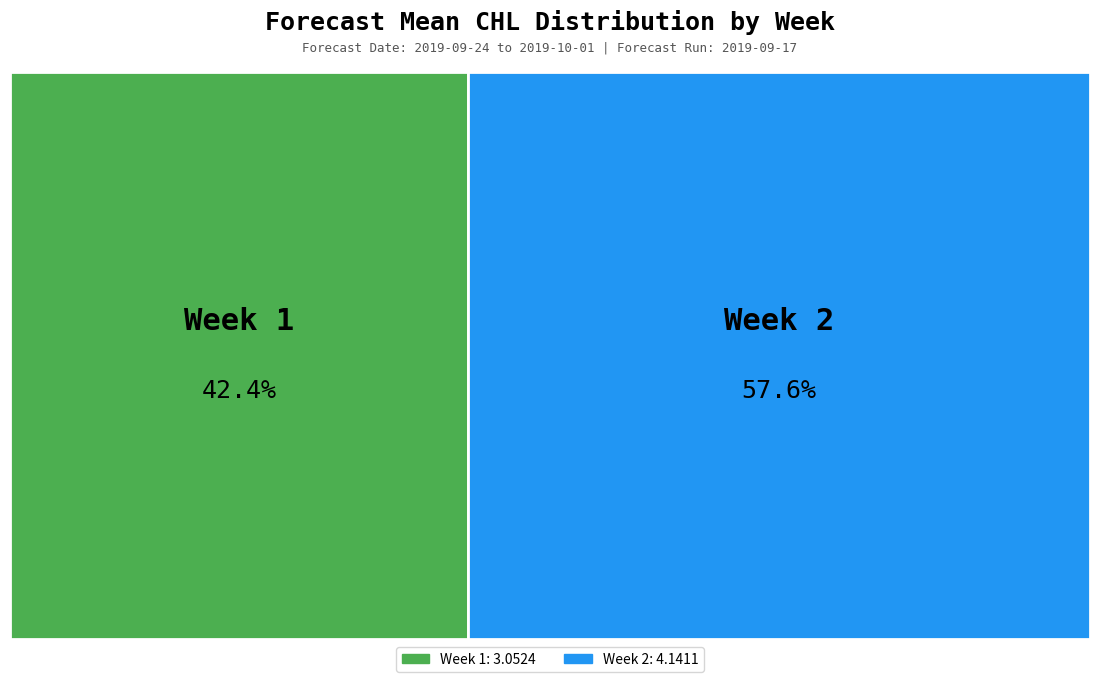

Which slice is the smallest?

Week 1